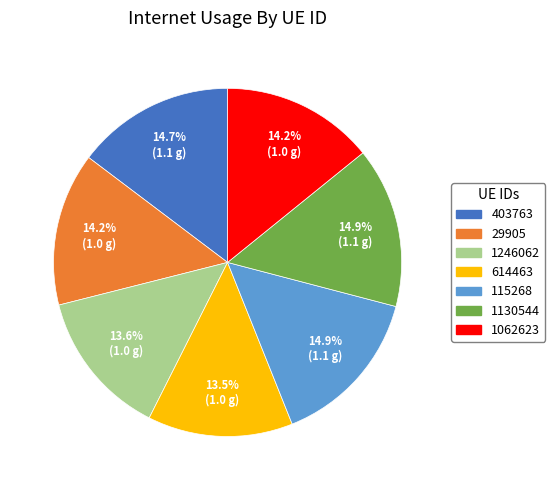

Count the number of slices in the pie.

7